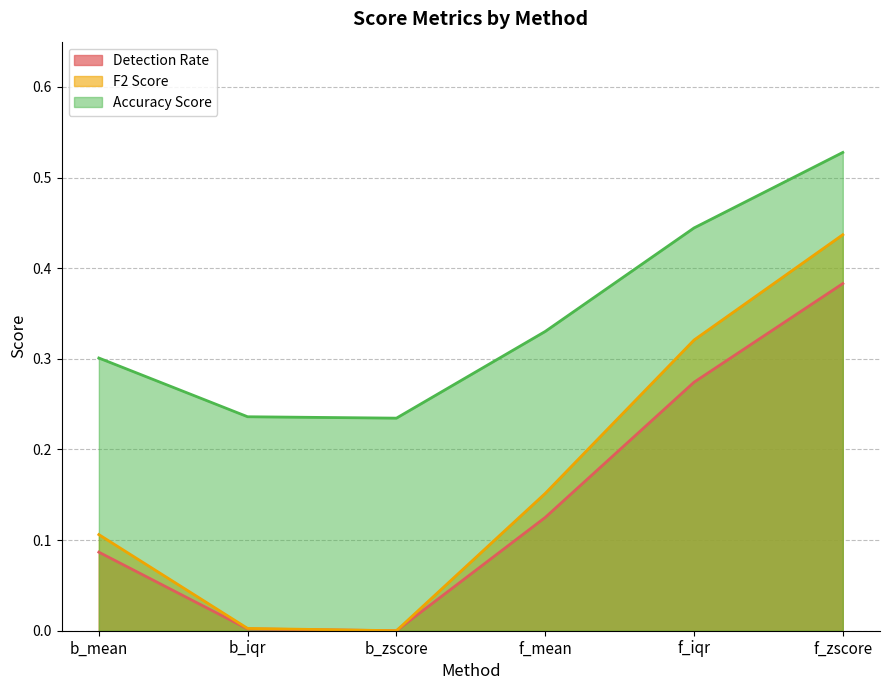

What is the difference between the highest and lowest values at b_mean?

0.2